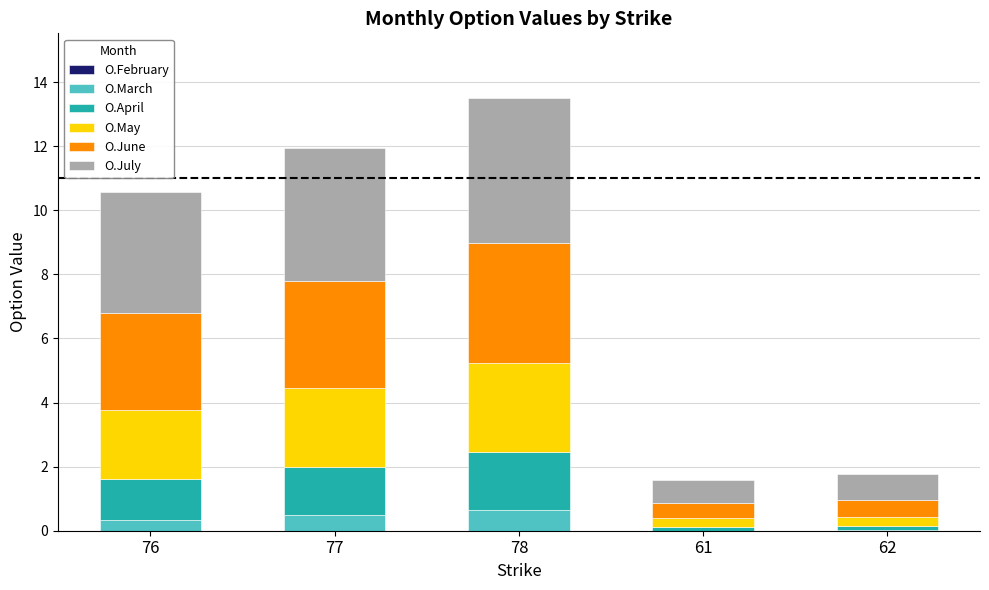

What is the highest value of the O.March series?

0.7